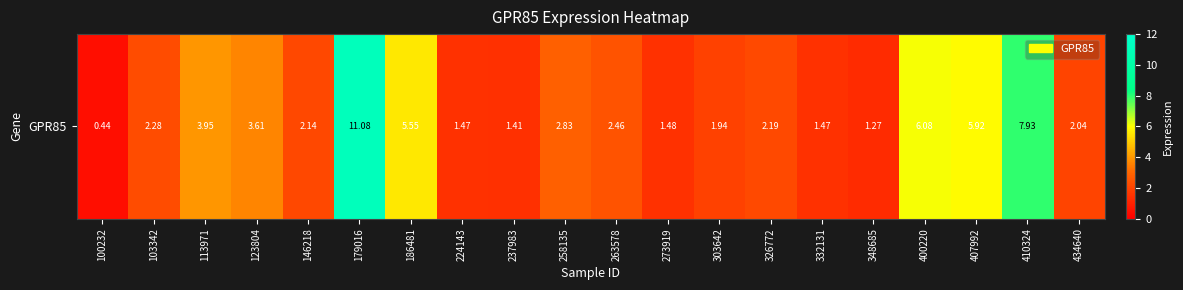

Reading left to right, transcribe all the data shown in this chart.

100232=0.4	103342=2.3	113971=4.0	123804=3.6	146218=2.1	179016=11.1	186481=5.5	224143=1.5	237983=1.4	258135=2.8	263578=2.5	273919=1.5	303642=1.9	326772=2.2	332131=1.5	348685=1.3	400220=6.1	407992=5.9	410324=7.9	434640=2.0